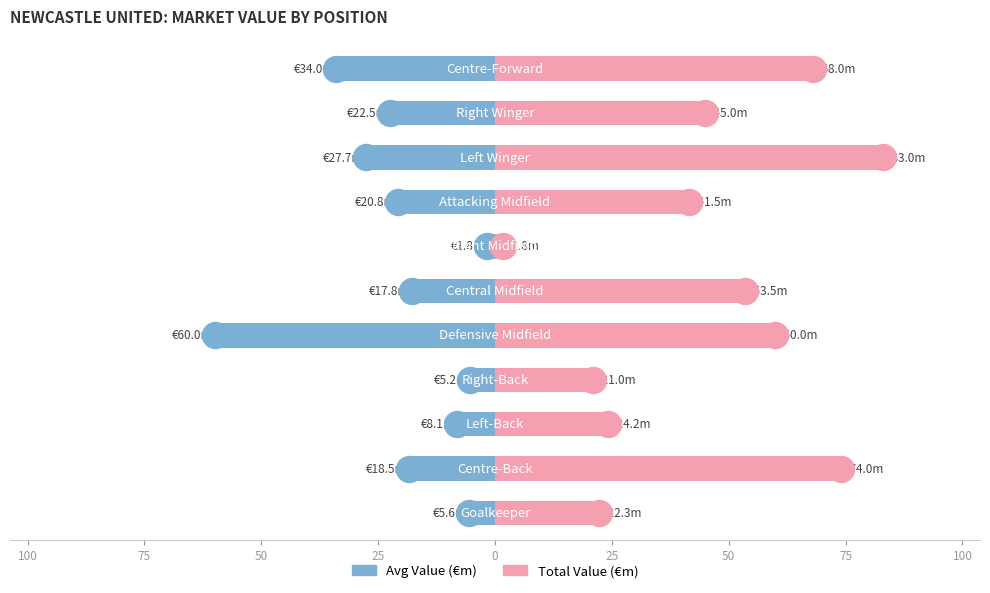

Which series has the largest Y range (max minus min)?

Total Market Value (€m)